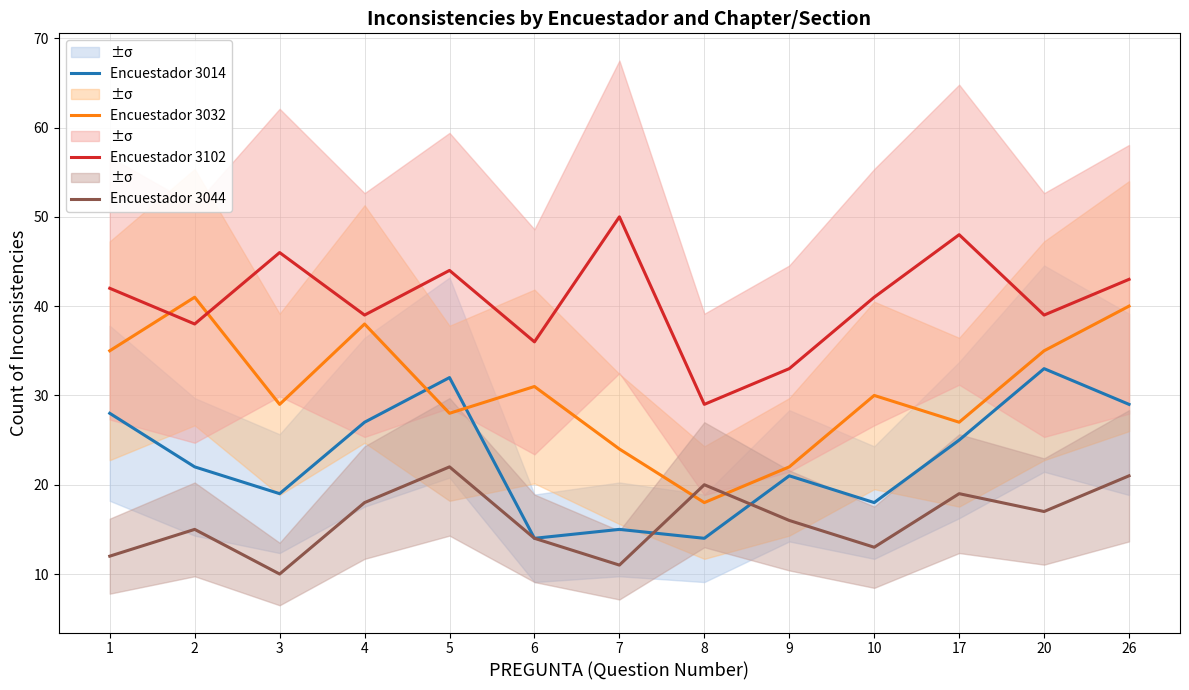

Where does the Encuestador 3102 series first go above 41?

1